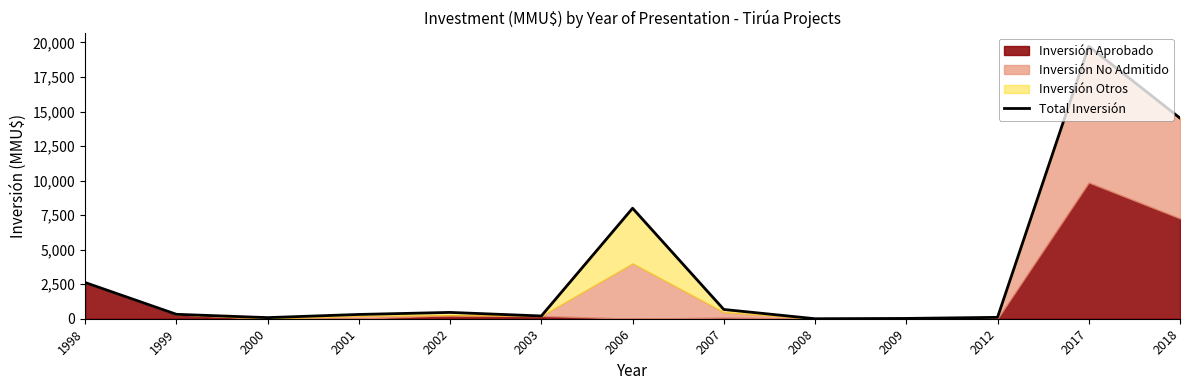

Where is the first local minimum?

2000